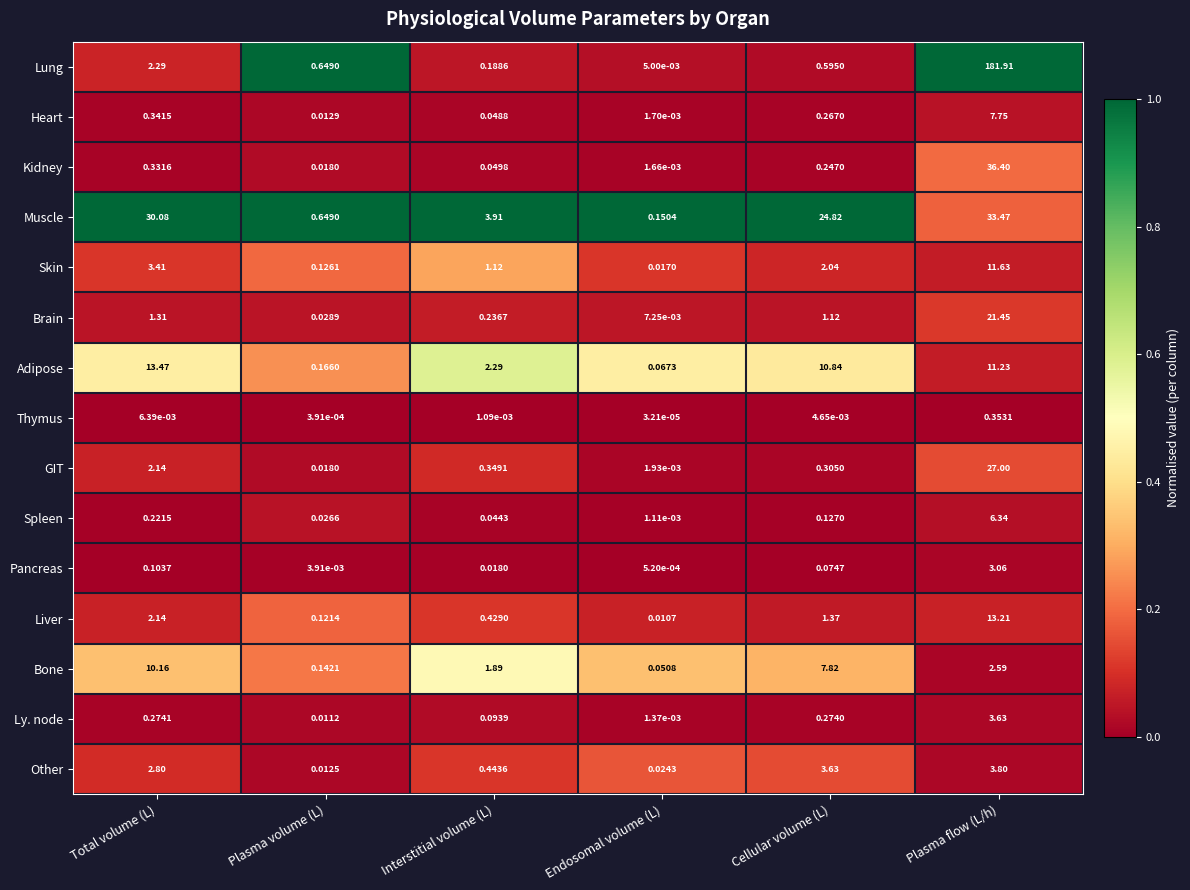

What is the total value across all series at Plasma flow (L/h)?

363.8